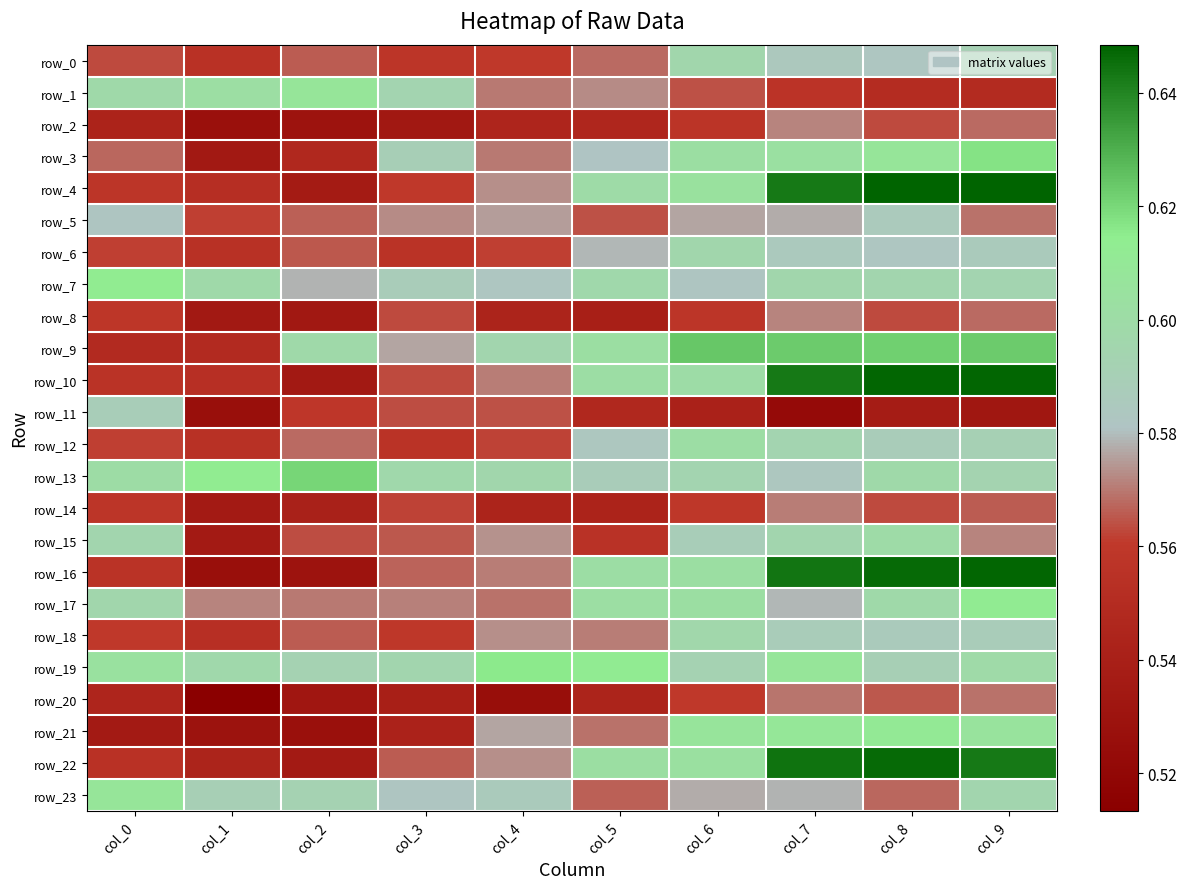

Reading right to left, transcribe all the data shown in this chart.

row_0: 0.6	0.6	0.6	0.6	0.6	0.6	0.6	0.6	0.6	0.6
row_1: 0.5	0.6	0.6	0.6	0.6	0.6	0.6	0.6	0.6	0.6
row_2: 0.6	0.6	0.6	0.6	0.5	0.5	0.5	0.5	0.5	0.5
row_3: 0.6	0.6	0.6	0.6	0.6	0.6	0.6	0.5	0.5	0.6
row_4: 0.6	0.6	0.6	0.6	0.6	0.6	0.6	0.5	0.6	0.6
row_5: 0.6	0.6	0.6	0.6	0.6	0.6	0.6	0.6	0.6	0.6
row_6: 0.6	0.6	0.6	0.6	0.6	0.6	0.6	0.6	0.6	0.6
row_7: 0.6	0.6	0.6	0.6	0.6	0.6	0.6	0.6	0.6	0.6
row_8: 0.6	0.6	0.6	0.6	0.5	0.5	0.6	0.5	0.5	0.6
row_9: 0.6	0.6	0.6	0.6	0.6	0.6	0.6	0.6	0.5	0.5
row_10: 0.6	0.6	0.6	0.6	0.6	0.6	0.6	0.5	0.6	0.6
row_11: 0.5	0.5	0.5	0.5	0.5	0.6	0.6	0.6	0.5	0.6
row_12: 0.6	0.6	0.6	0.6	0.6	0.6	0.6	0.6	0.6	0.6
row_13: 0.6	0.6	0.6	0.6	0.6	0.6	0.6	0.6	0.6	0.6
row_14: 0.6	0.6	0.6	0.6	0.5	0.5	0.6	0.5	0.5	0.6
row_15: 0.6	0.6	0.6	0.6	0.6	0.6	0.6	0.6	0.5	0.6
row_16: 0.6	0.6	0.6	0.6	0.6	0.6	0.6	0.5	0.5	0.6
row_17: 0.6	0.6	0.6	0.6	0.6	0.6	0.6	0.6	0.6	0.6
row_18: 0.6	0.6	0.6	0.6	0.6	0.6	0.6	0.6	0.6	0.6
row_19: 0.6	0.6	0.6	0.6	0.6	0.6	0.6	0.6	0.6	0.6
row_20: 0.6	0.6	0.6	0.6	0.5	0.5	0.5	0.5	0.5	0.5
row_21: 0.6	0.6	0.6	0.6	0.6	0.6	0.5	0.5	0.5	0.5
row_22: 0.6	0.6	0.6	0.6	0.6	0.6	0.6	0.5	0.5	0.6
row_23: 0.6	0.6	0.6	0.6	0.6	0.6	0.6	0.6	0.6	0.6